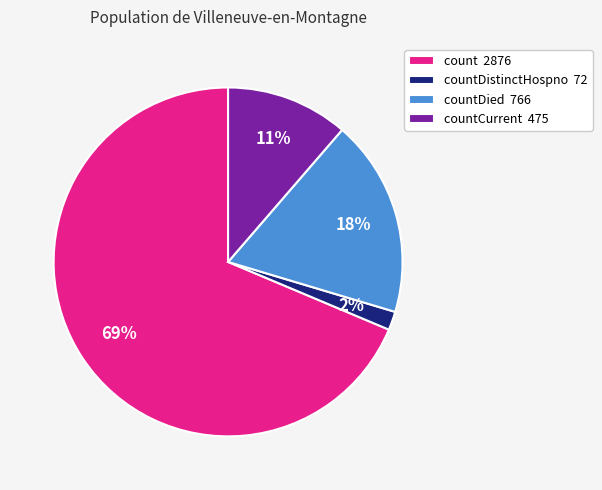

Combined, do countDied 766 and count 2876 account for over 50%?

Yes